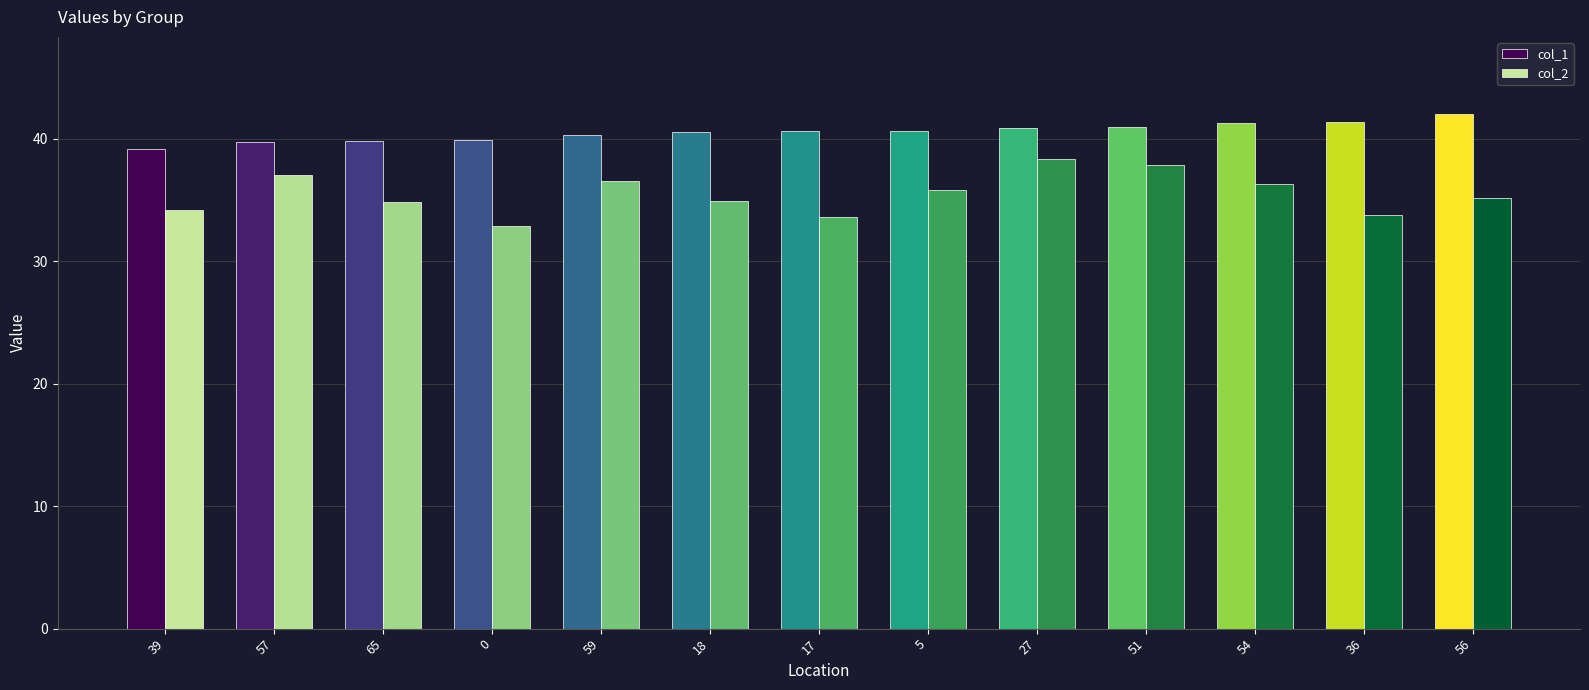

How many data points does each series have?

13